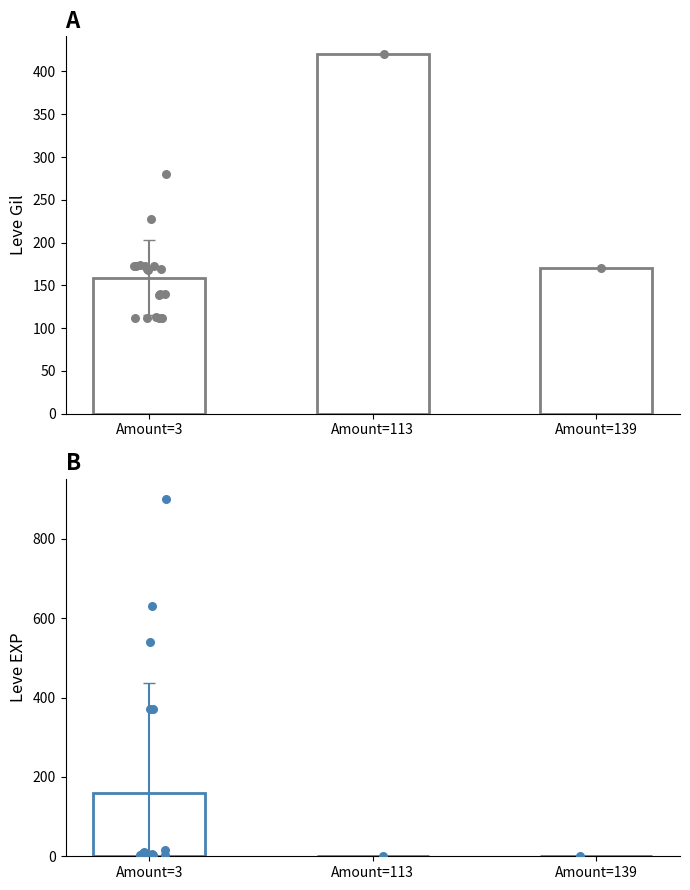

Which series has the largest total across all categories?

Leve Gil